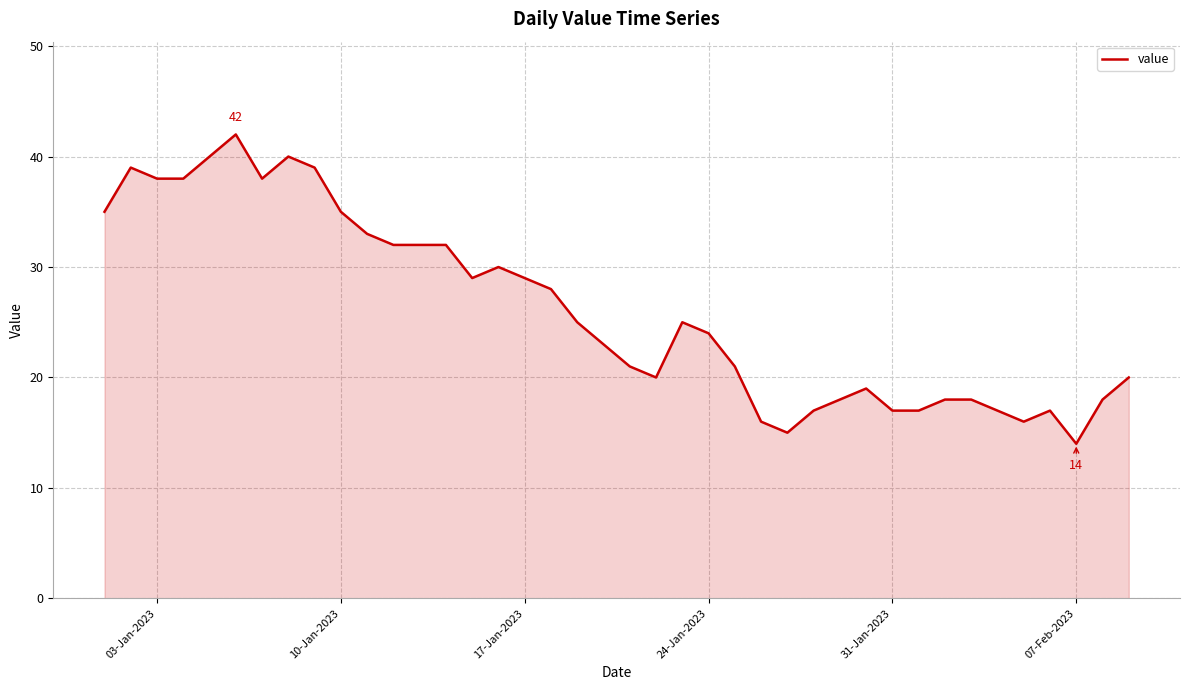

Count the number of categories in the chart.

40